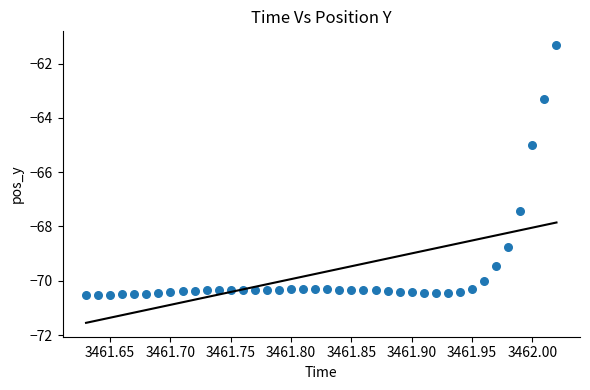

What is the range of Y values (max minus min)?

9.2